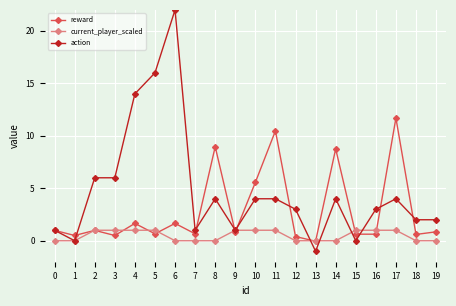

The action series shows 4.0 at 11. True or false?

True